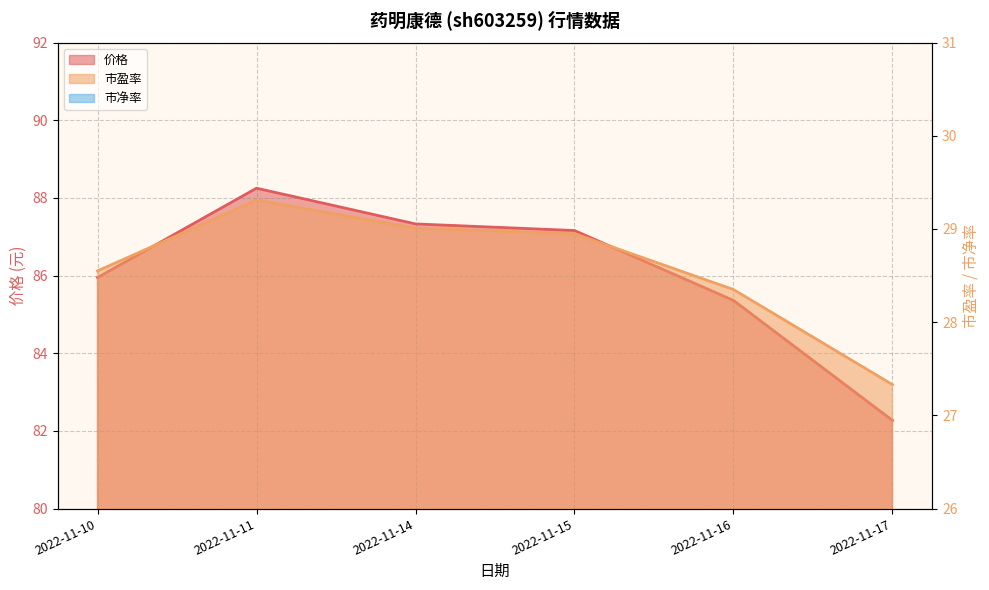

True or false: 市净率 and 价格 cross at least once.

False